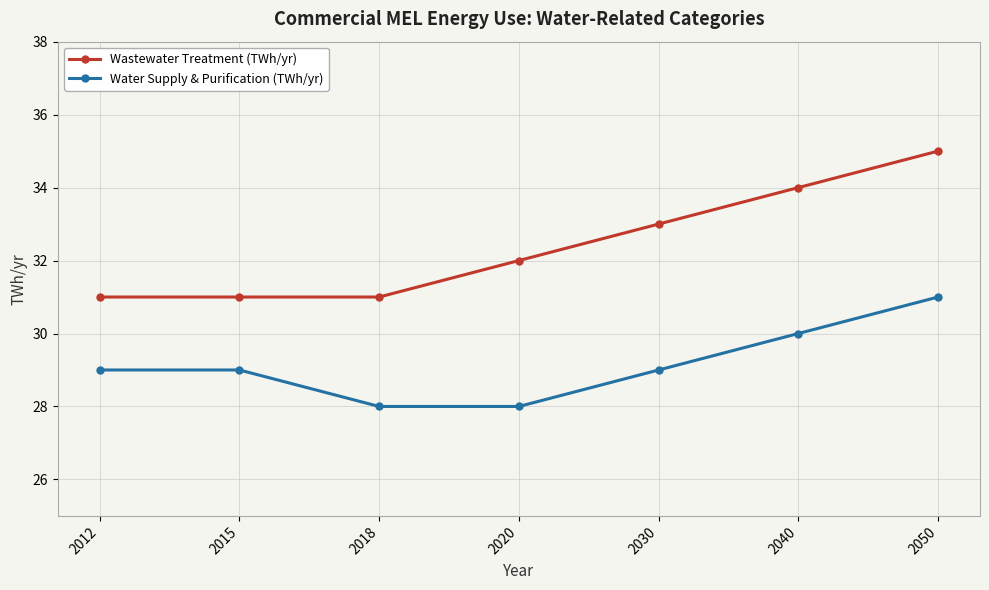

What is the value of the Water Supply & Purification (TWh/yr) point at the 2nd from the left?

29